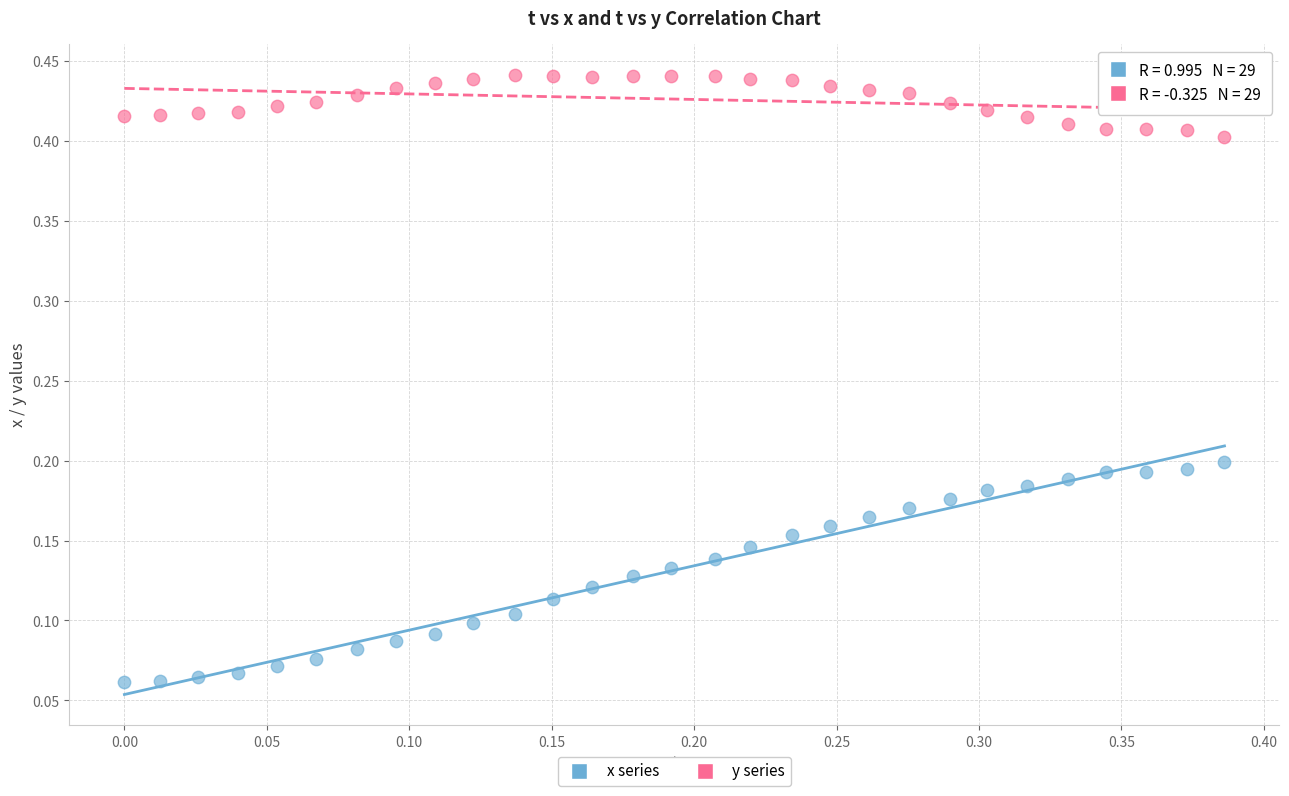

Which series has the widest spread of Y values?

x series